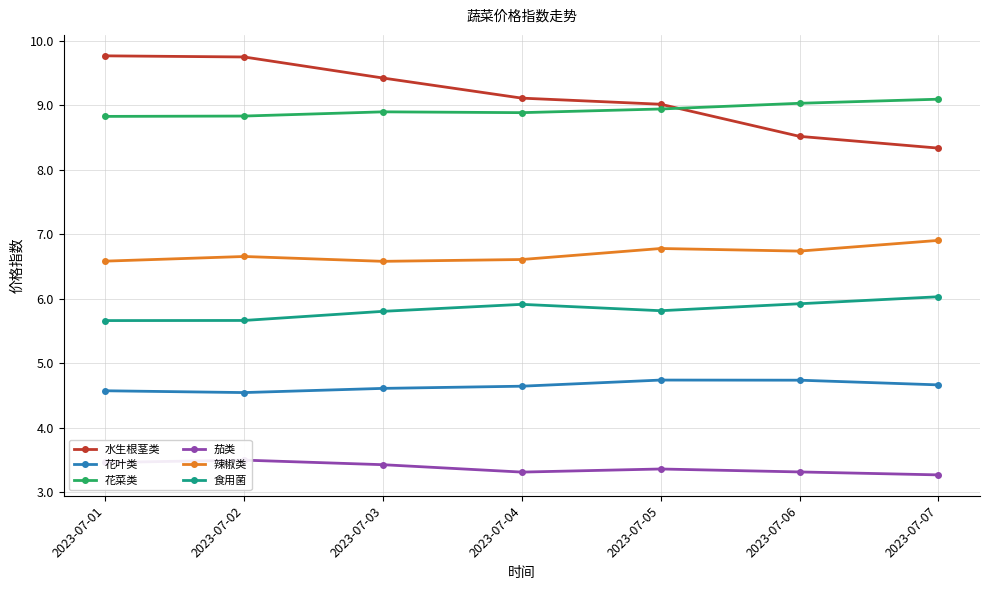

The value of 花叶类 at 2023-07-07 is 2.3. True or false?

False